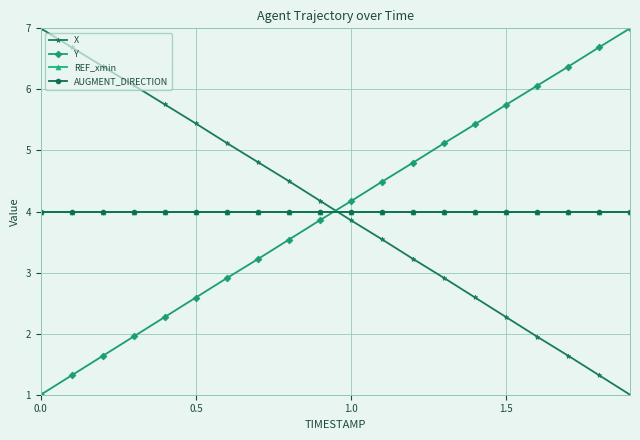

What is the average value of the X series?

4.0